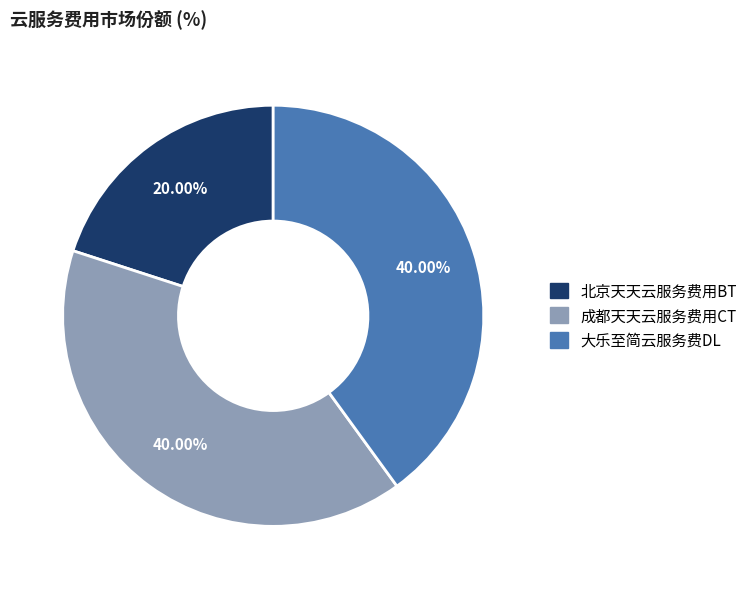

Is there any slice that represents more than half of the pie?

No